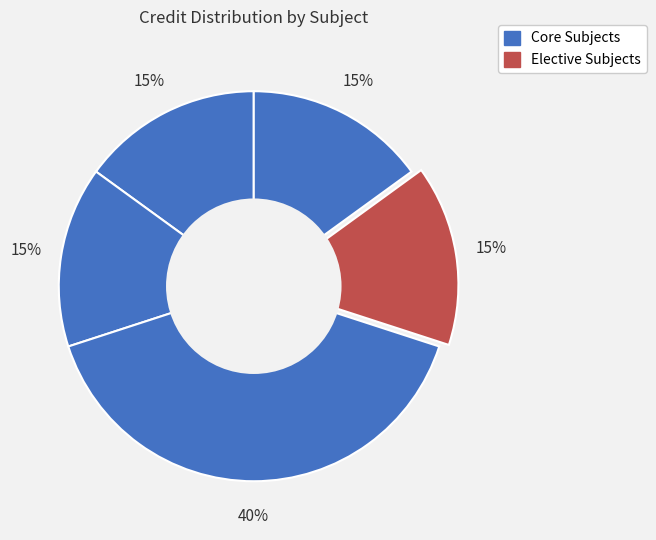

Is there a majority slice in this chart?

No